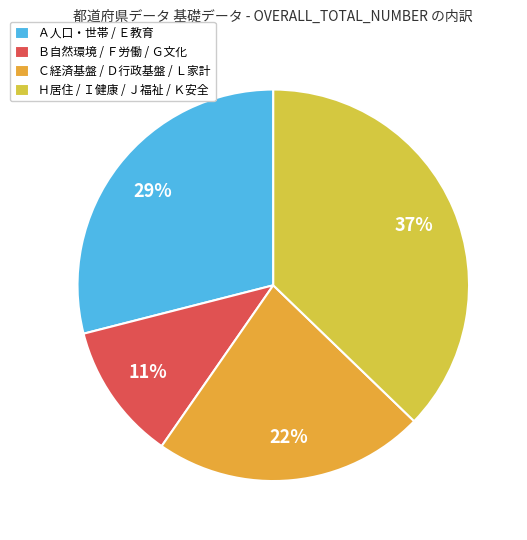

How many segments does this pie chart have?

4